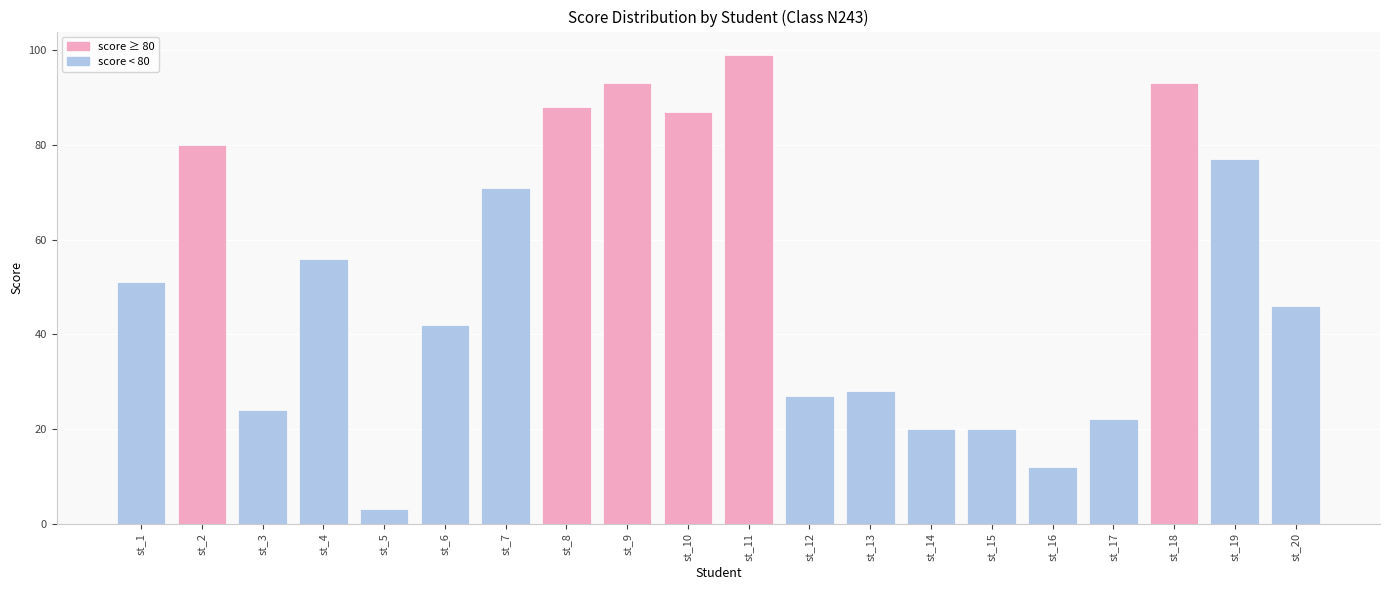

True or false: the data shows 27 at st_12.

True